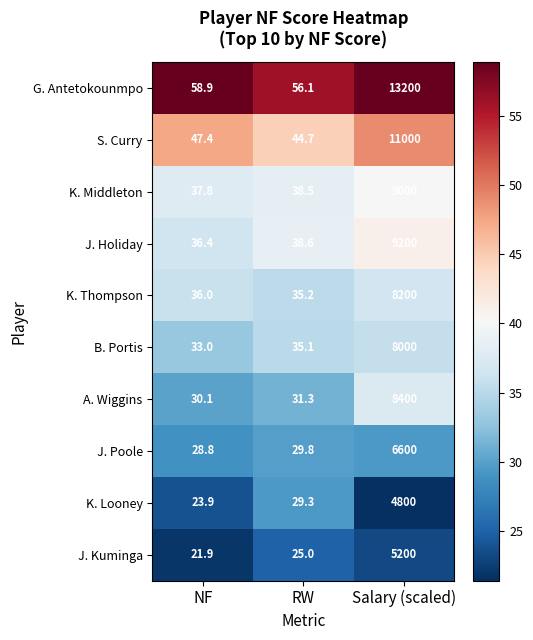

Which label corresponds to the largest value in the chart?

Salary (scaled)